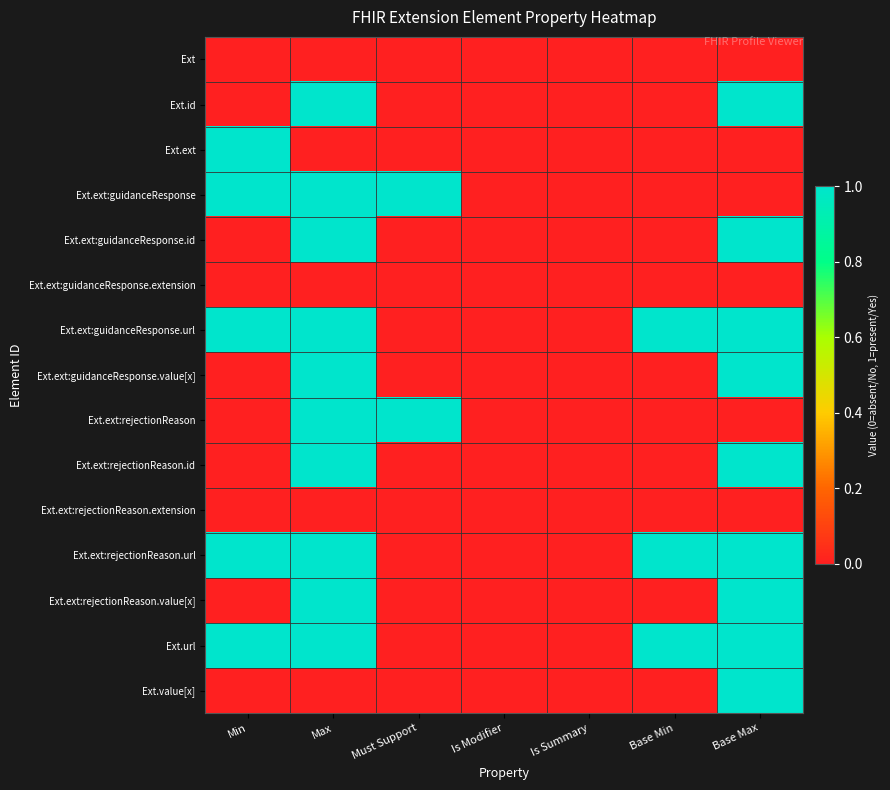

Reading right to left, list all the values displayed in this chart.

Ext: Base Max=0	Base Min=0	Is Summary=0	Is Modifier=0	Must Support=0	Max=0	Min=0
Ext.id: Base Max=1	Base Min=0	Is Summary=0	Is Modifier=0	Must Support=0	Max=1	Min=0
Ext.ext: Base Max=0	Base Min=0	Is Summary=0	Is Modifier=0	Must Support=0	Max=0	Min=1
Ext.ext:guidanceResponse: Base Max=0	Base Min=0	Is Summary=0	Is Modifier=0	Must Support=1	Max=1	Min=1
Ext.ext:guidanceResponse.id: Base Max=1	Base Min=0	Is Summary=0	Is Modifier=0	Must Support=0	Max=1	Min=0
Ext.ext:guidanceResponse.extension: Base Max=0	Base Min=0	Is Summary=0	Is Modifier=0	Must Support=0	Max=0	Min=0
Ext.ext:guidanceResponse.url: Base Max=1	Base Min=1	Is Summary=0	Is Modifier=0	Must Support=0	Max=1	Min=1
Ext.ext:guidanceResponse.value[x]: Base Max=1	Base Min=0	Is Summary=0	Is Modifier=0	Must Support=0	Max=1	Min=0
Ext.ext:rejectionReason: Base Max=0	Base Min=0	Is Summary=0	Is Modifier=0	Must Support=1	Max=1	Min=0
Ext.ext:rejectionReason.id: Base Max=1	Base Min=0	Is Summary=0	Is Modifier=0	Must Support=0	Max=1	Min=0
Ext.ext:rejectionReason.extension: Base Max=0	Base Min=0	Is Summary=0	Is Modifier=0	Must Support=0	Max=0	Min=0
Ext.ext:rejectionReason.url: Base Max=1	Base Min=1	Is Summary=0	Is Modifier=0	Must Support=0	Max=1	Min=1
Ext.ext:rejectionReason.value[x]: Base Max=1	Base Min=0	Is Summary=0	Is Modifier=0	Must Support=0	Max=1	Min=0
Ext.url: Base Max=1	Base Min=1	Is Summary=0	Is Modifier=0	Must Support=0	Max=1	Min=1
Ext.value[x]: Base Max=1	Base Min=0	Is Summary=0	Is Modifier=0	Must Support=0	Max=0	Min=0